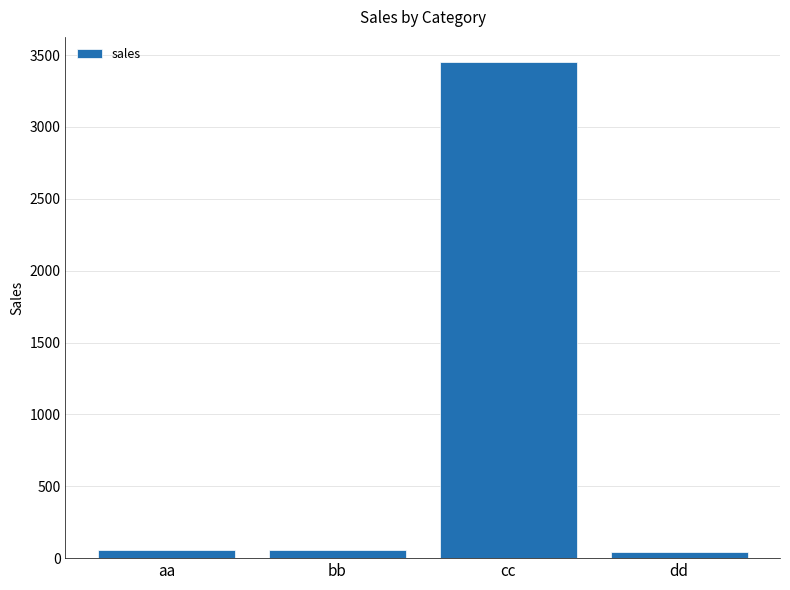

How many values are below 56?

2